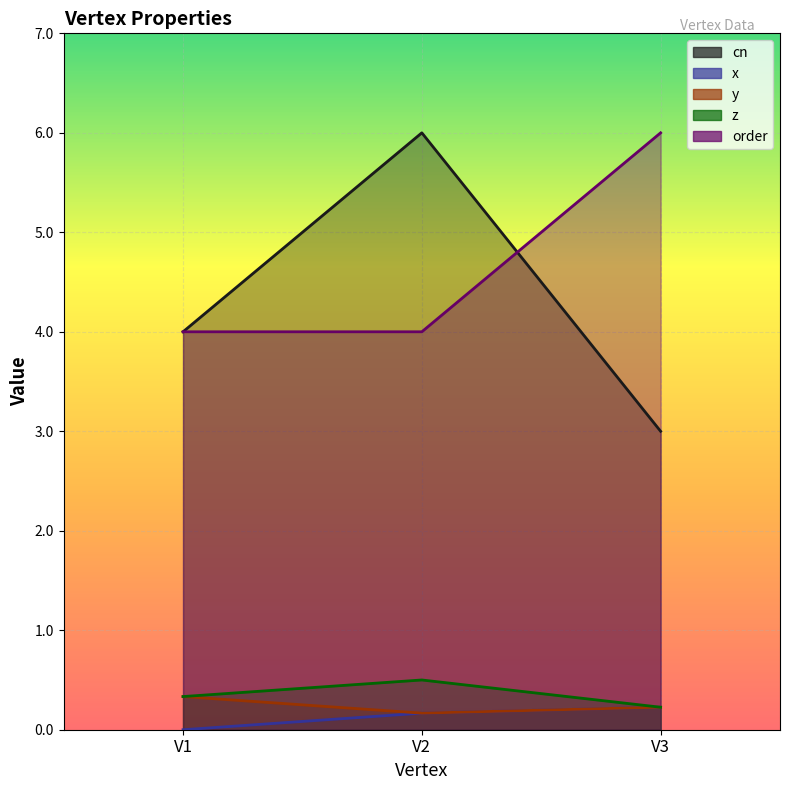

What is the total value across all series at V3?

9.7